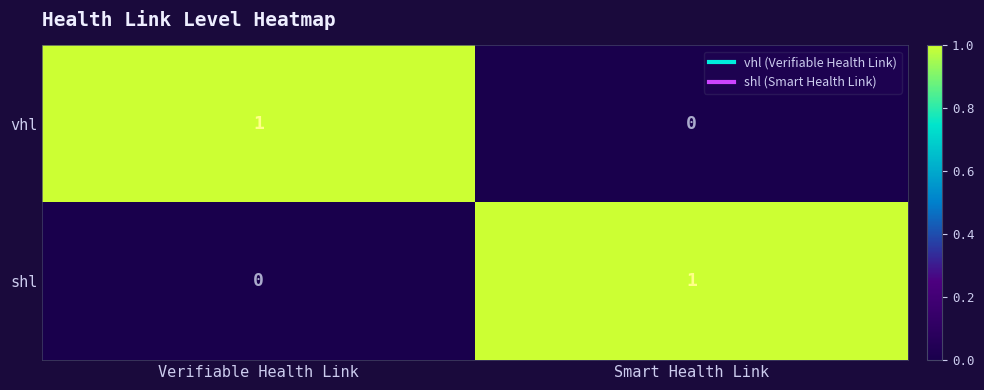

True or false: shl has a value of -1 at Verifiable Health Link.

False